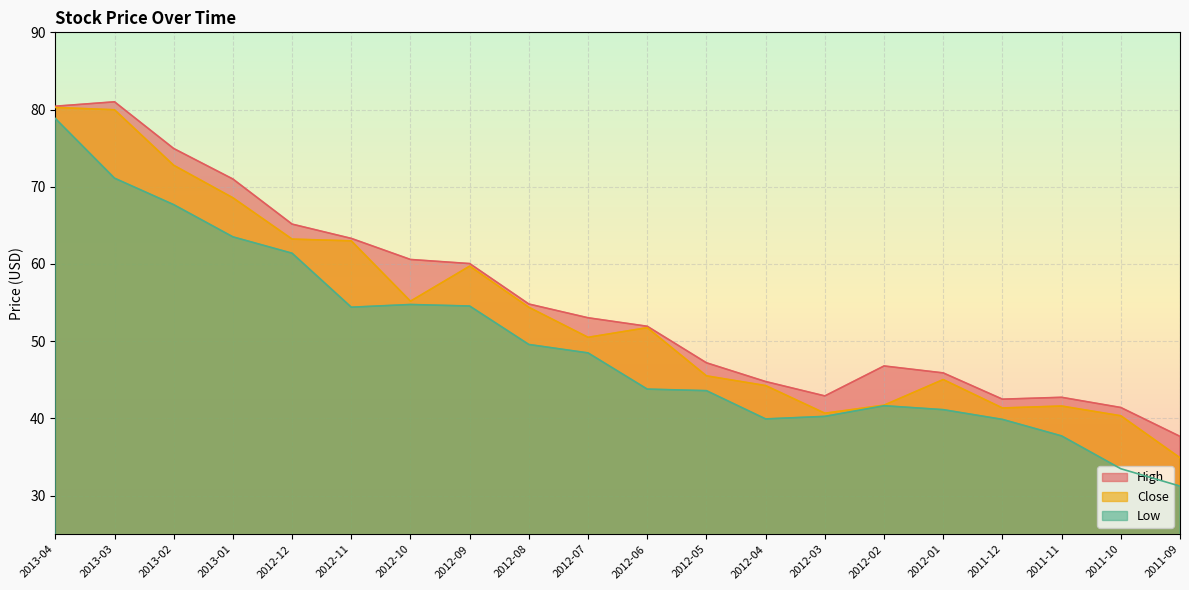

At which label does High first exceed 53?

2013-04